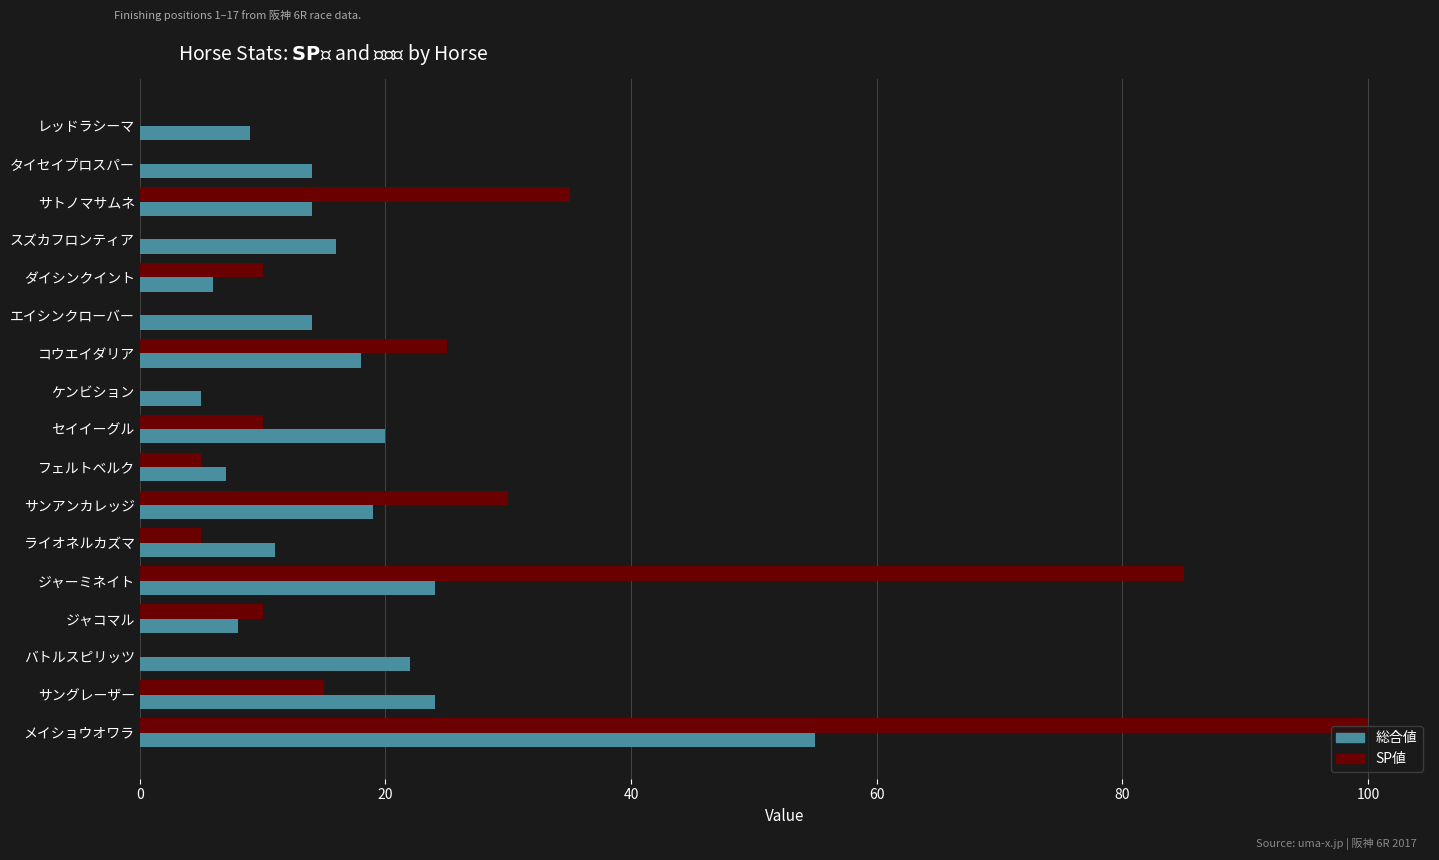

The SP値 series shows 35 at サトノマサムネ. True or false?

True